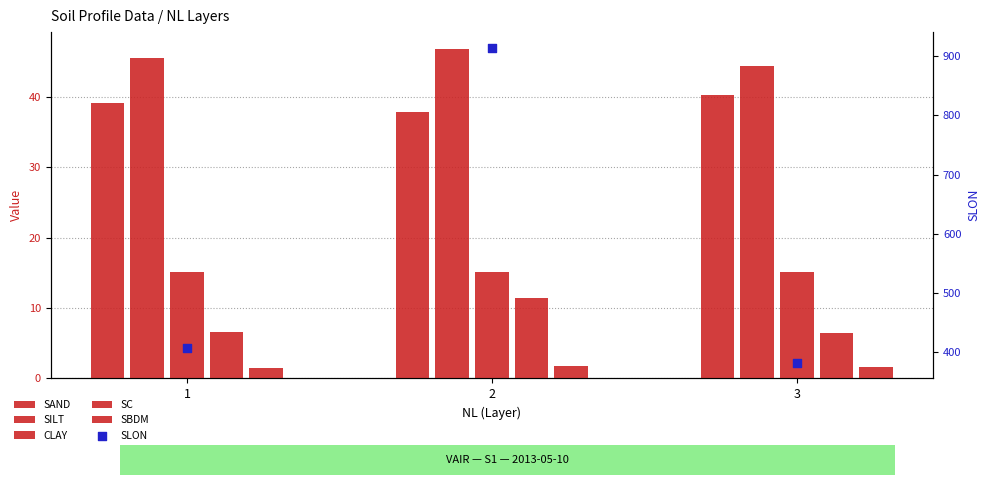

What are all the series names shown in the legend?

SAND, SILT, CLAY, SC, SBDM, SLON